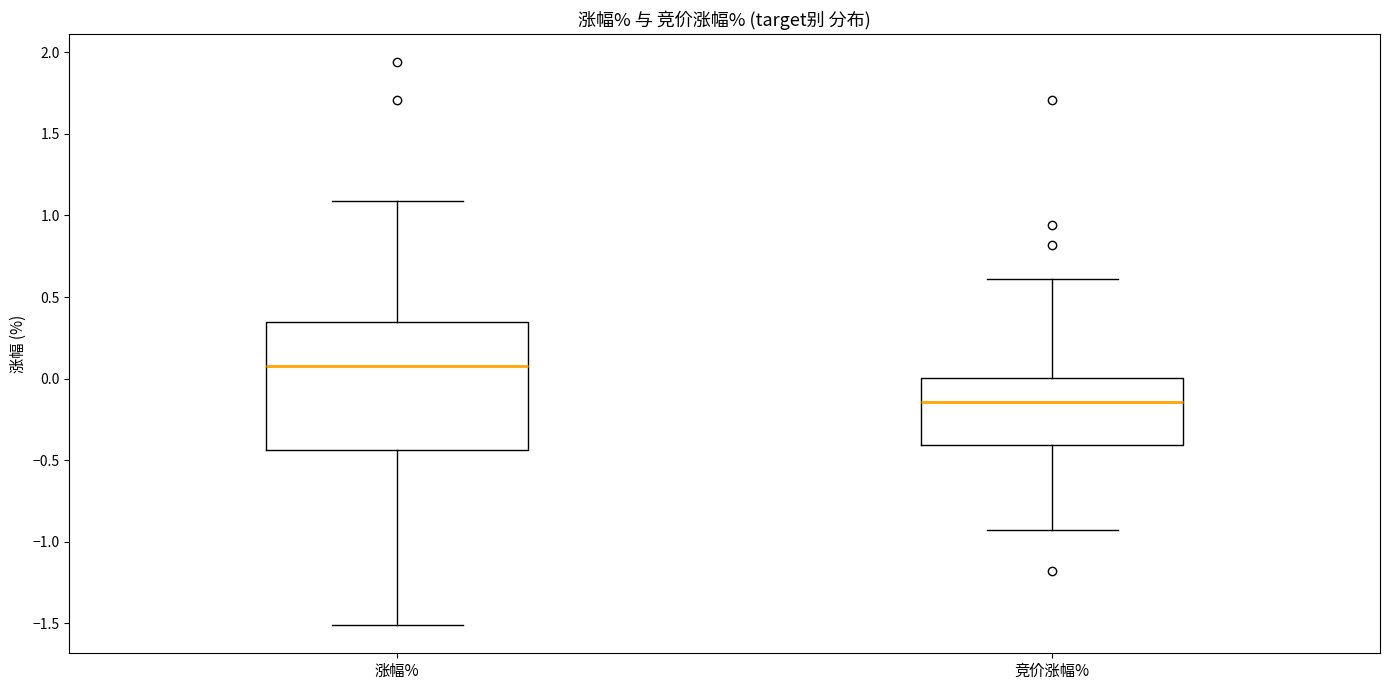

Which box has the lowest median line?

竞价涨幅%